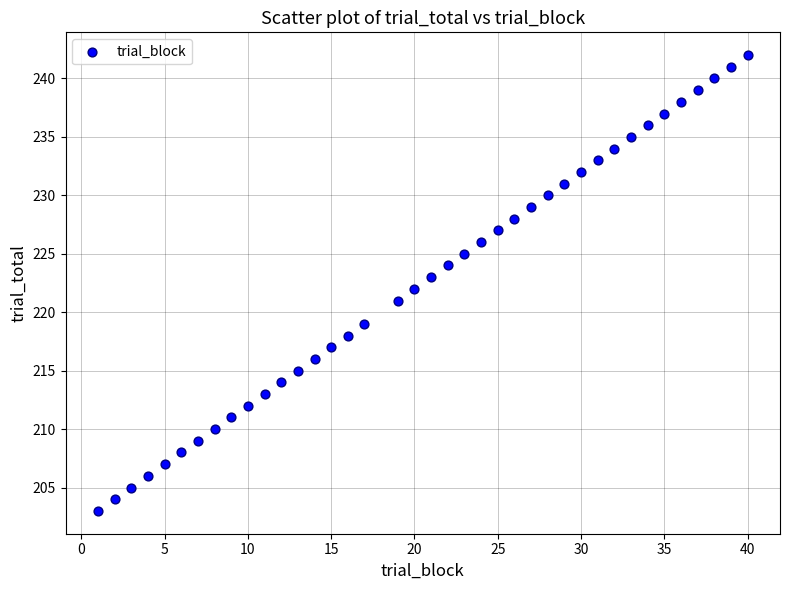

What is the range of X values (max minus min)?

39